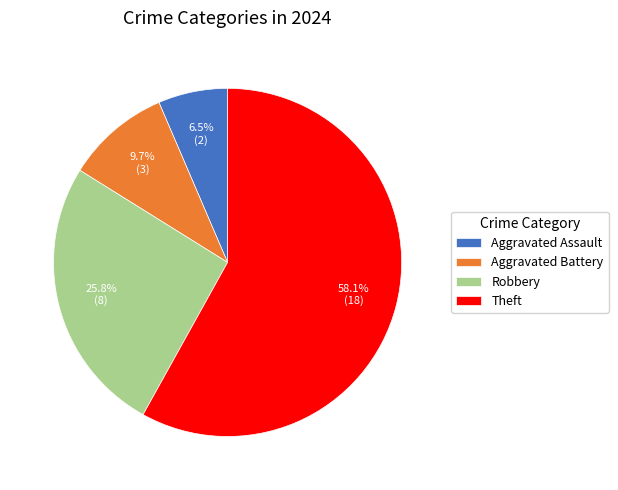

To the nearest percent, what is the difference between the Aggravated Battery and Robbery slice percentages?

16%